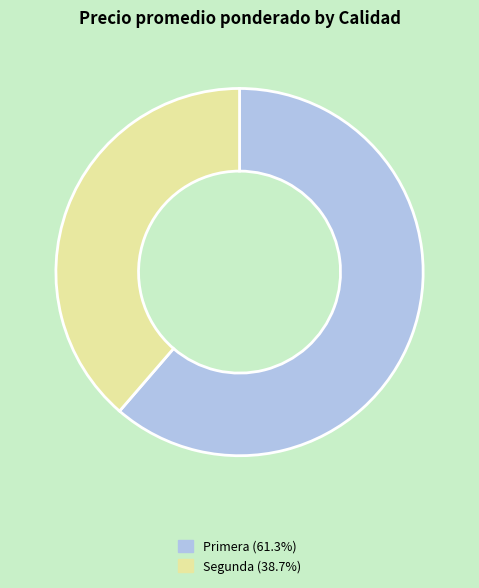

Which category has the smallest portion of the pie?

Segunda